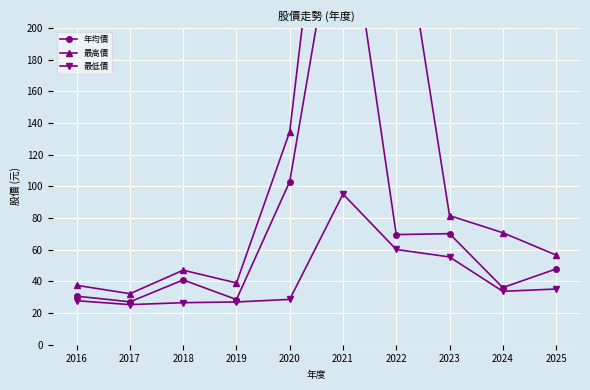

True or false: 年均價 and 最低價 cross at least once.

False